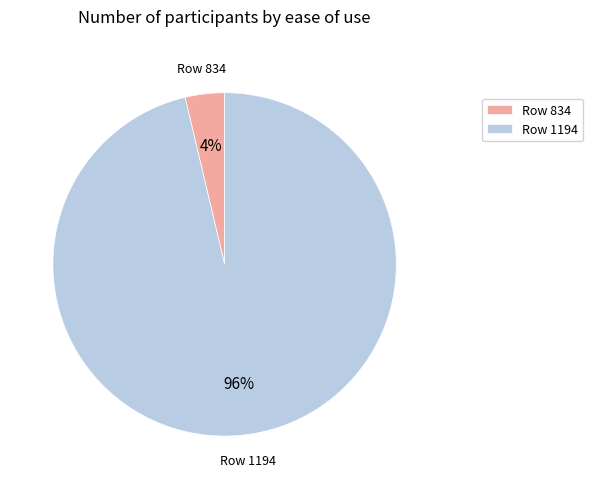

Which slice is the largest?

Row 1194